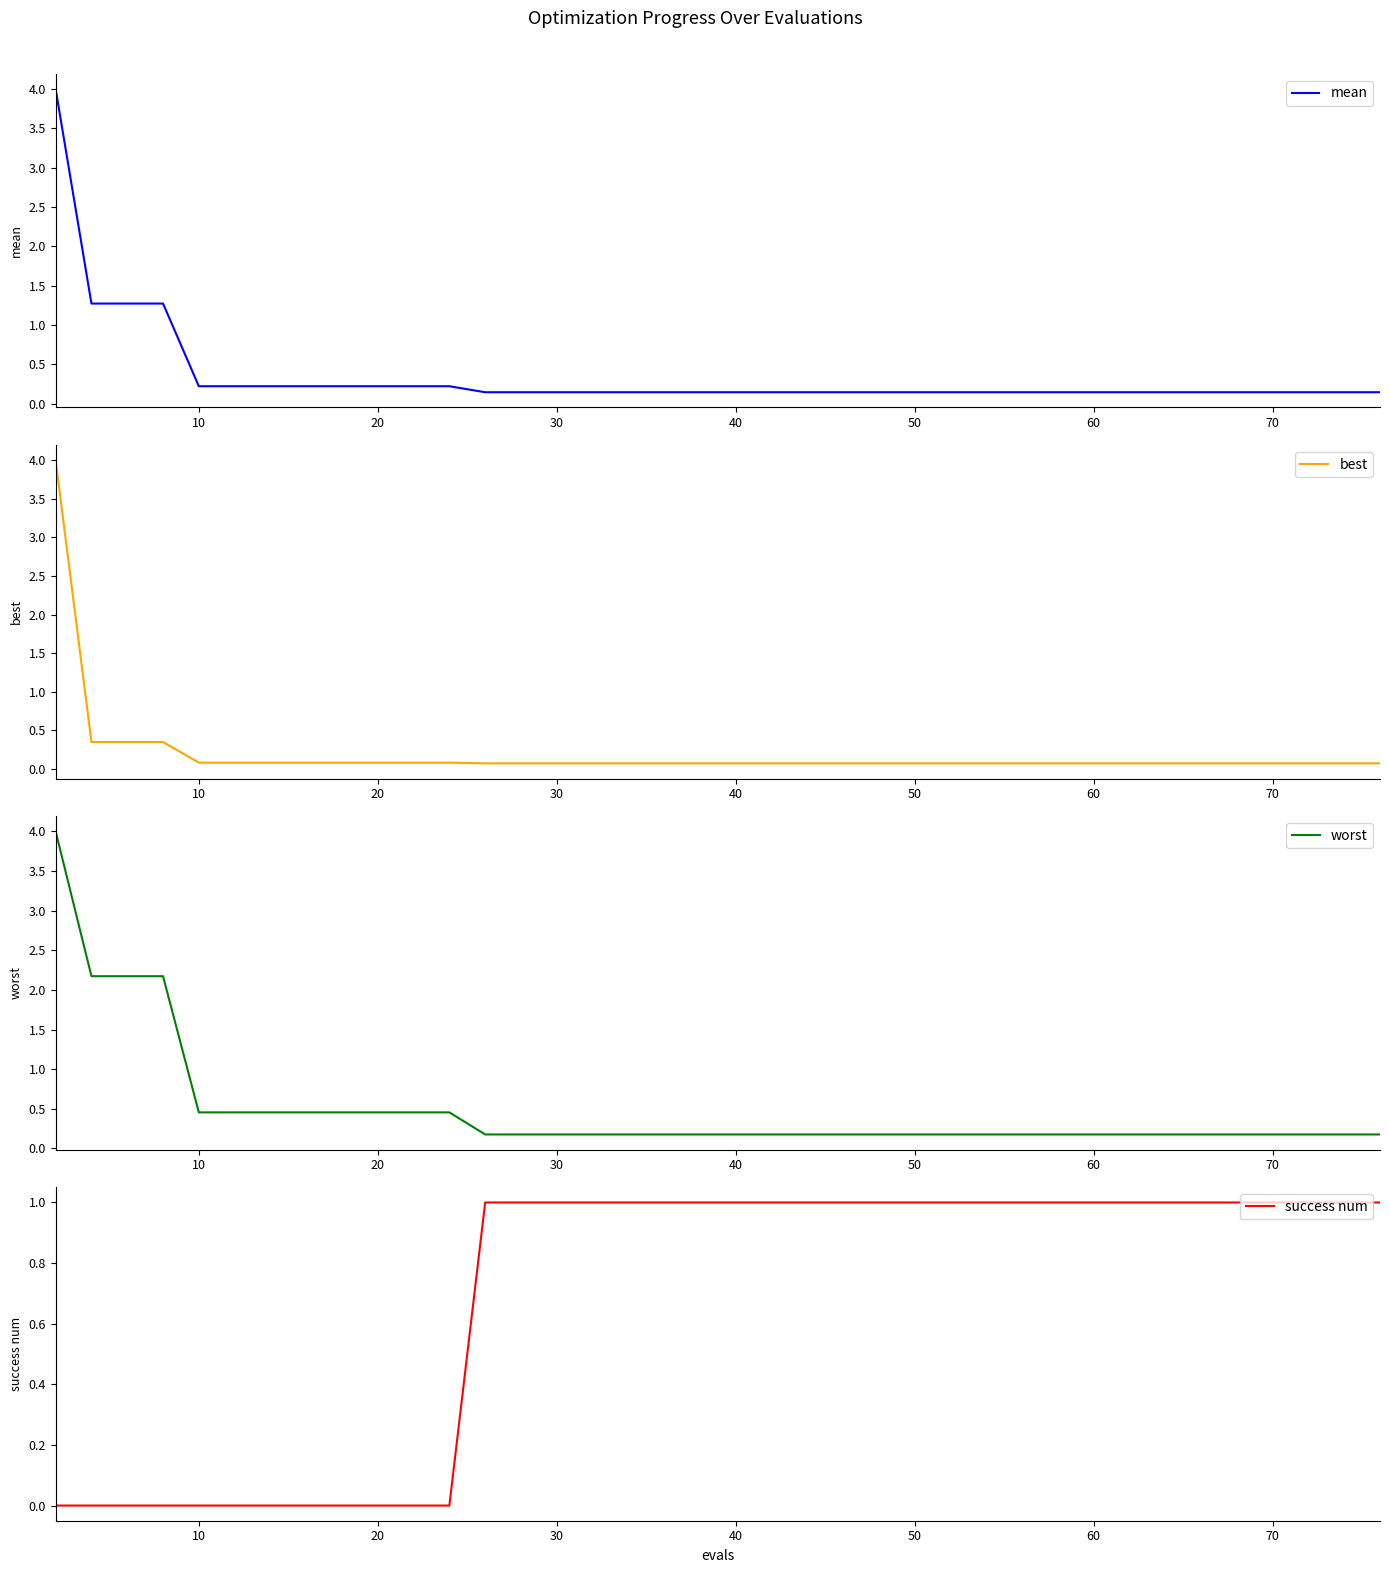

What is the maximum value for mean?

4.0